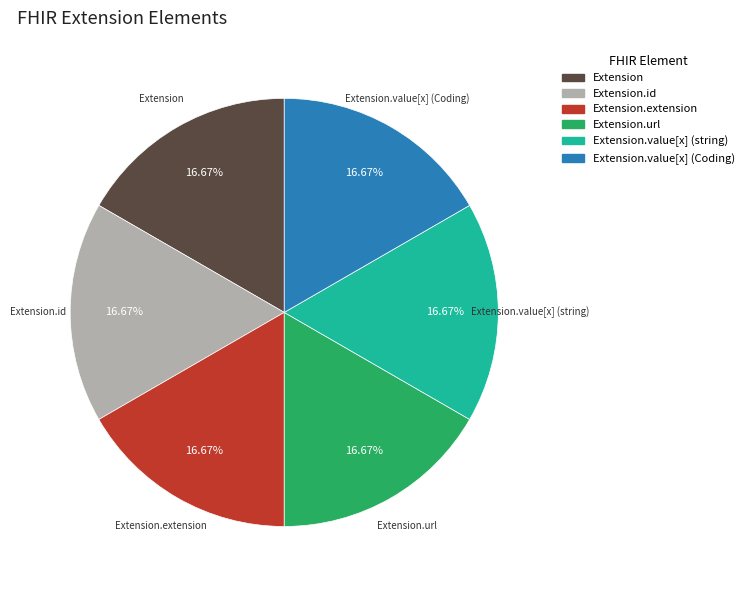

Does any single category account for the majority?

No